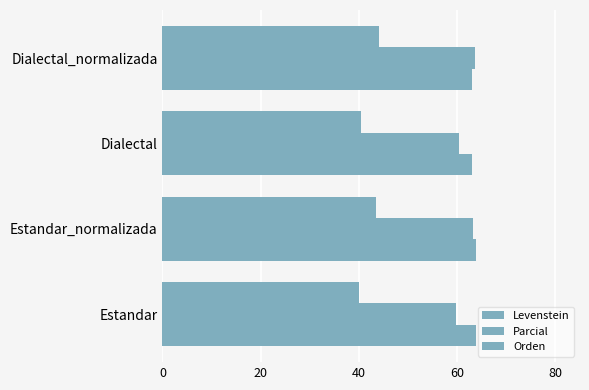

How many distinct data groups are displayed?

3